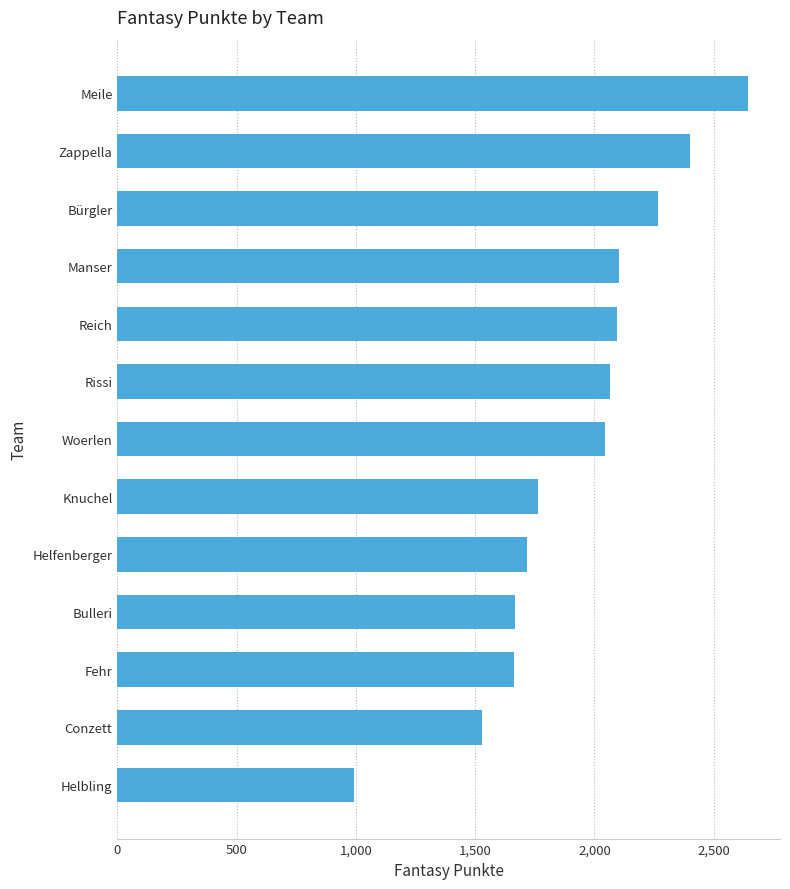

Between Conzett and Rissi, which is larger?

Rissi